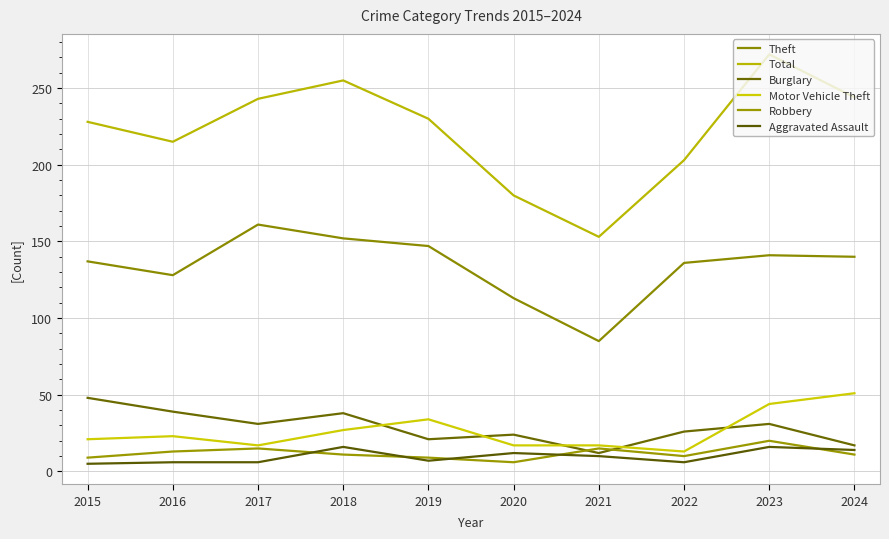

What is the difference between the Theft values at 2024 and 2023?

1